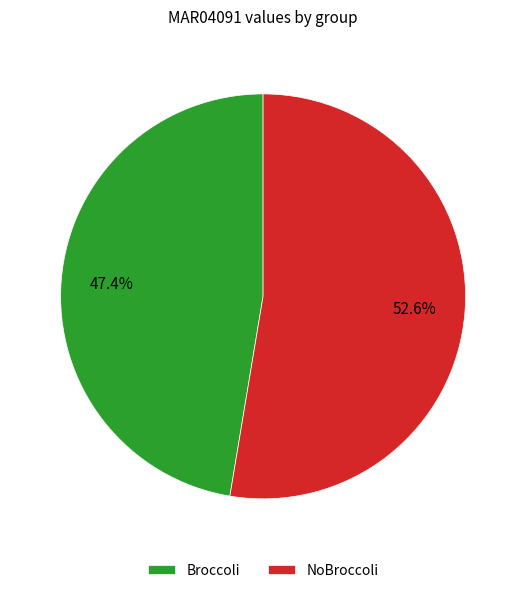

Which category accounts for the majority?

NoBroccoli